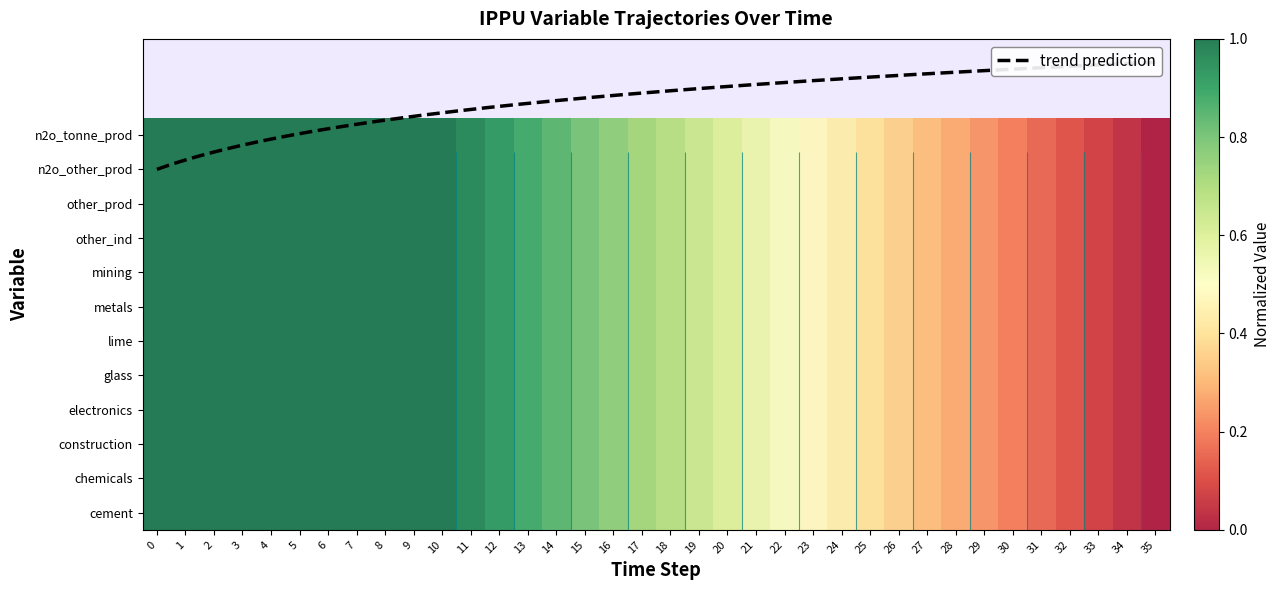

How many categories are shown in the chart?

36